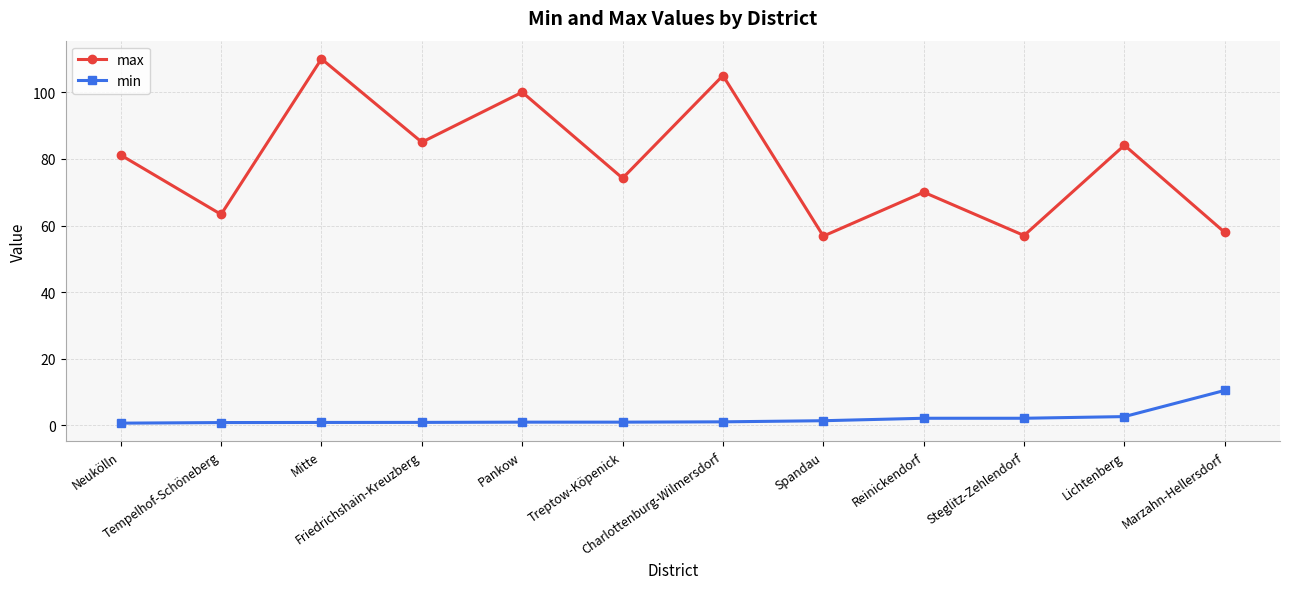

List the series in order of their overall mean, lowest first.

min, max